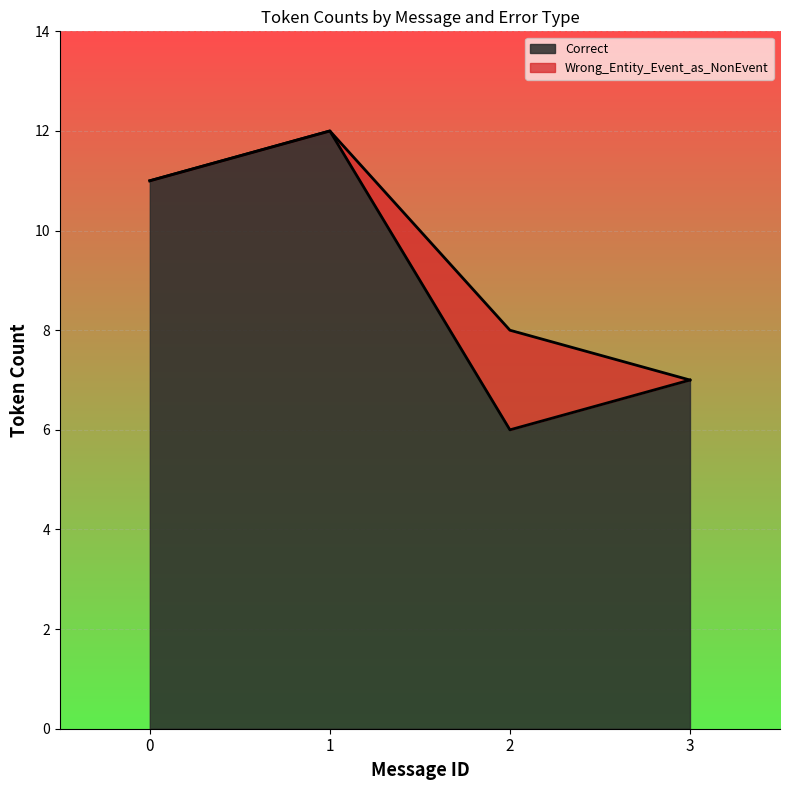

True or false: Other_Errors and Wrong_Entity_Event_as_NonEvent intersect in this chart.

False